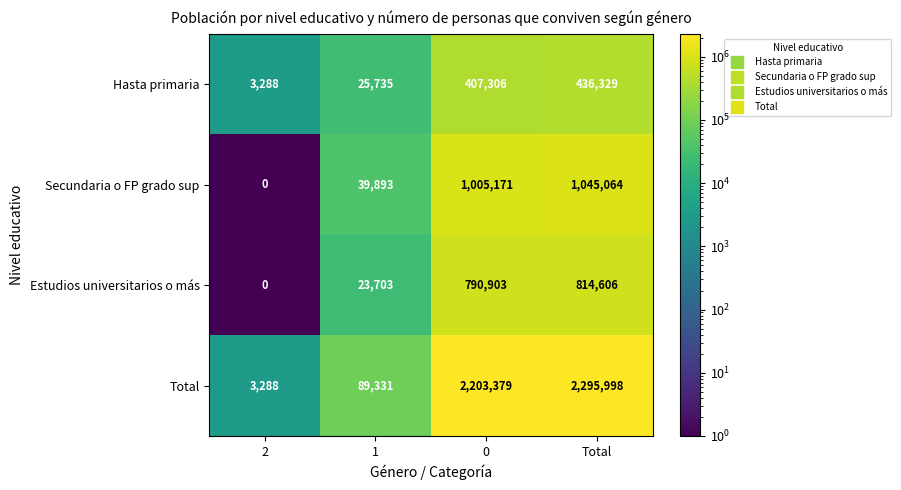

How many data points does each series have?

4